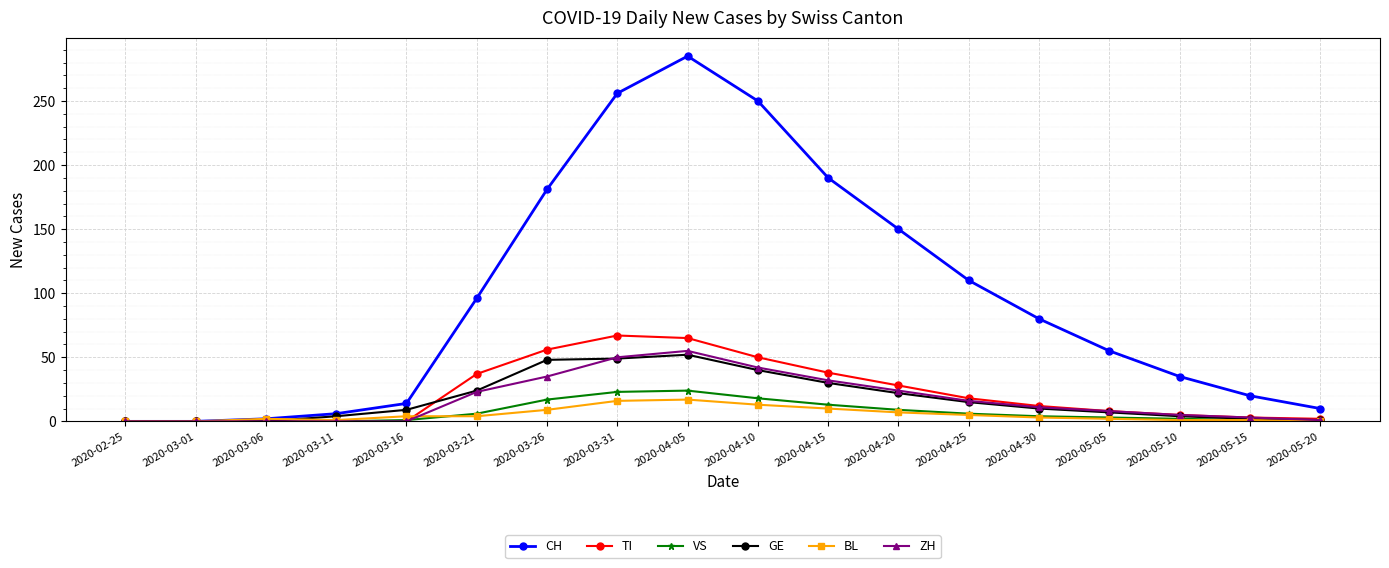

Is this an area chart (filled region under the line)?

No